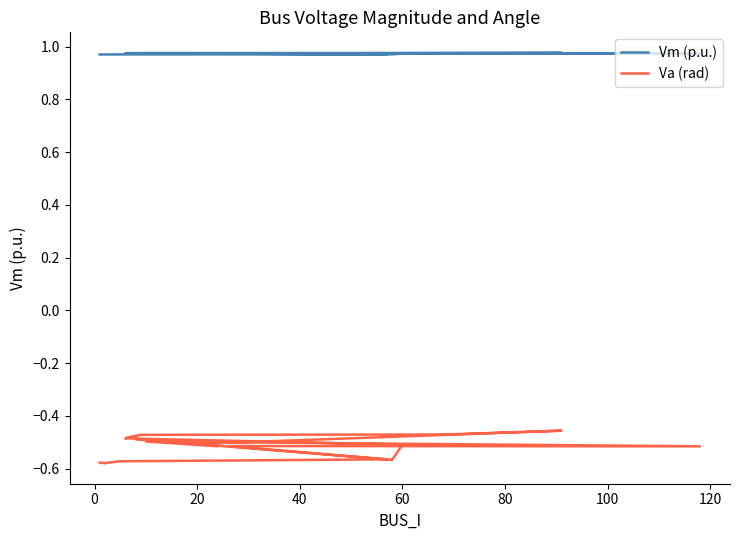

What is the smallest value displayed?

-0.6